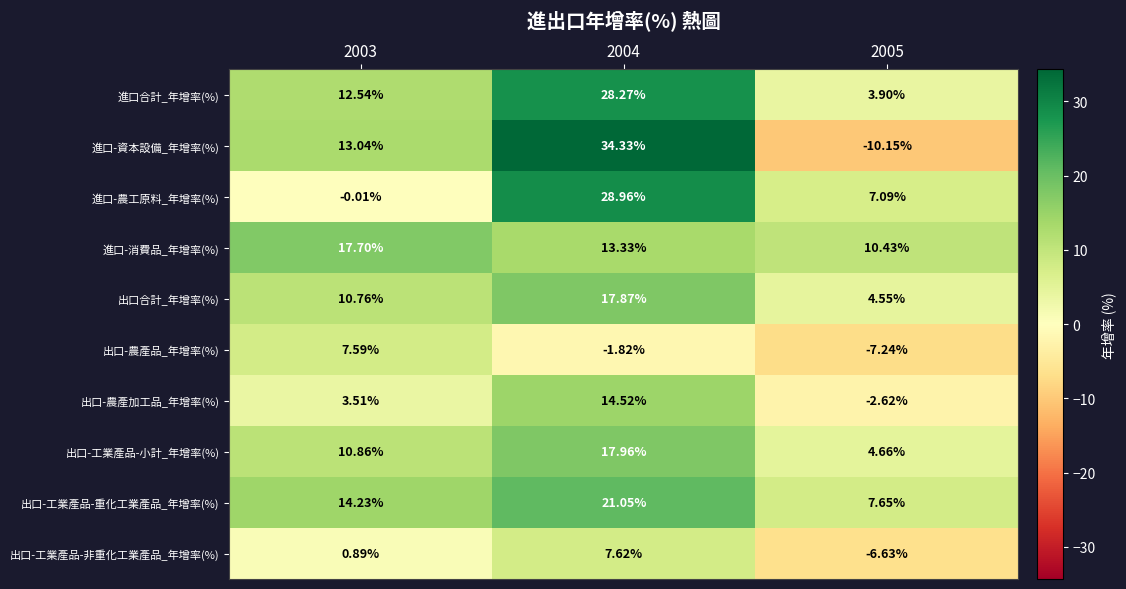

Which series changed the most between 2004 and 2005?

進口-資本設備_年增率(%)